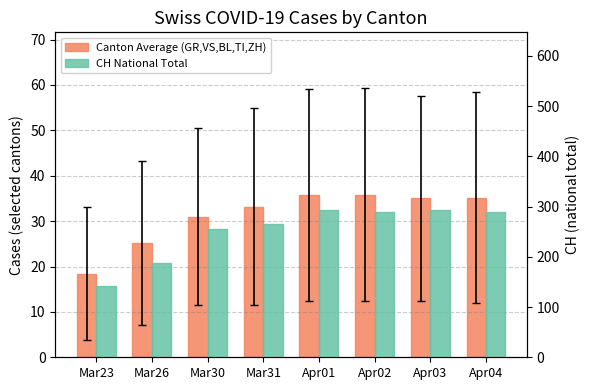

What is the label of the 7th bar from the right?

Mar26